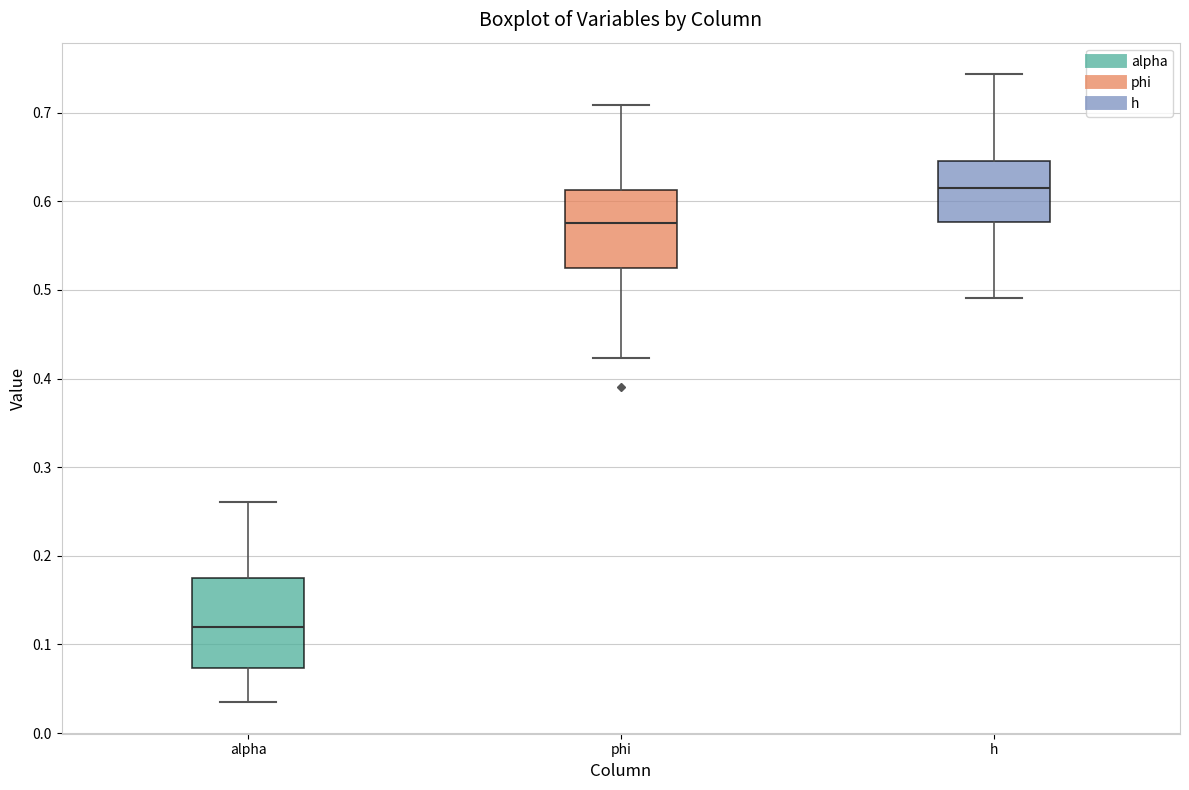

Which box's median line is the lowest?

alpha